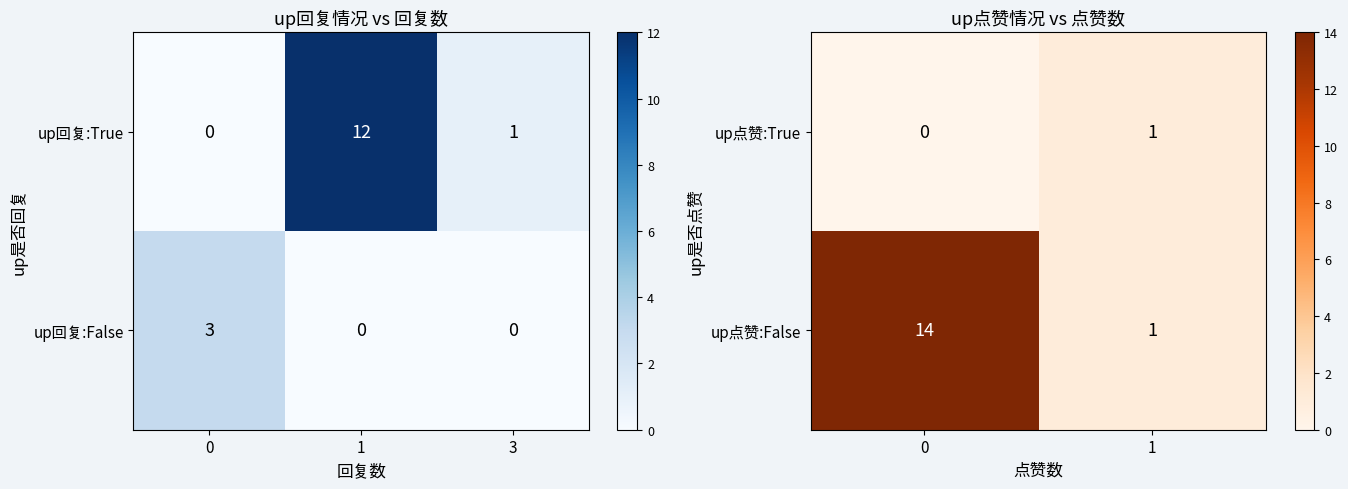

At how many categories does at least one series exceed 0?

2